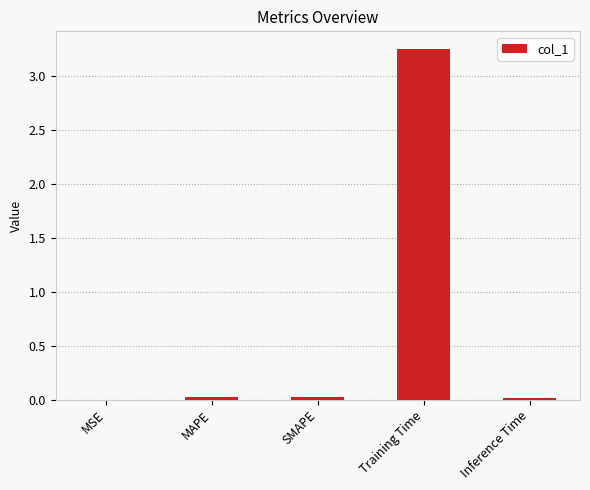

The value at MAPE is 0.0. True or false?

True